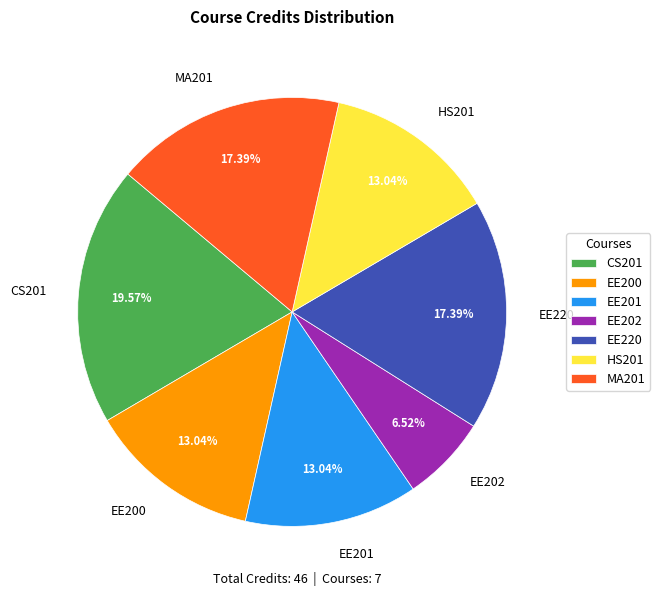

Is the sum of EE200 and MA201 greater than half?

No